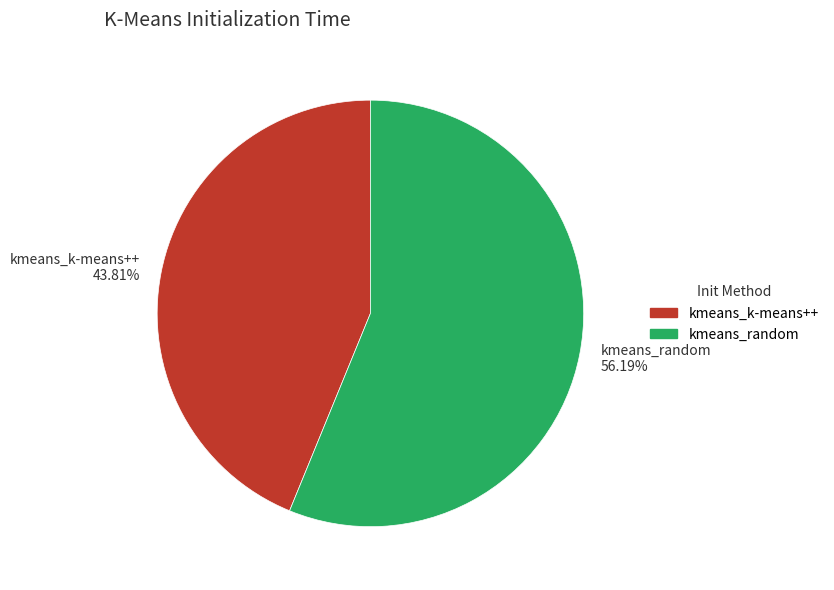

Combined, what portion of the pie is kmeans_k-means++ and kmeans_random?

100.0%